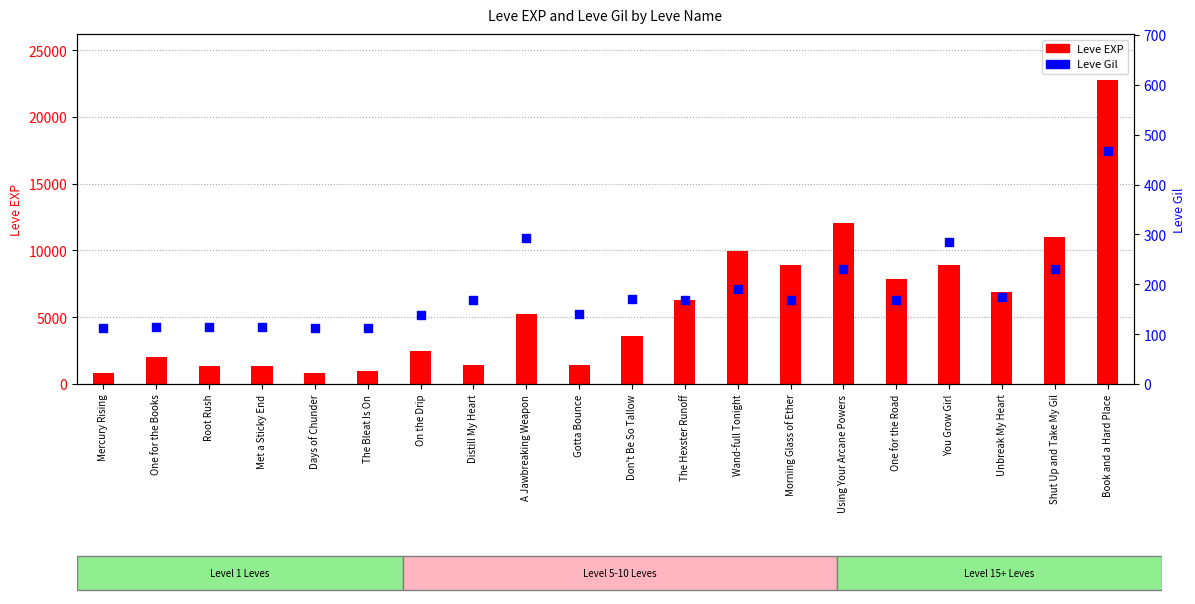

Which series reaches the minimum Y coordinate?

Leve Gil